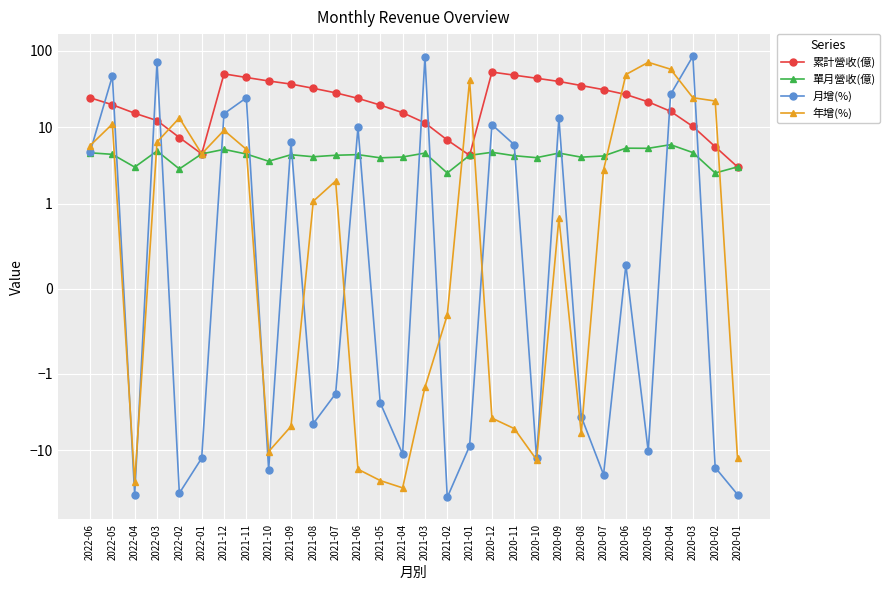

Between 2021-12 and 2020-03, which is larger?

2021-12